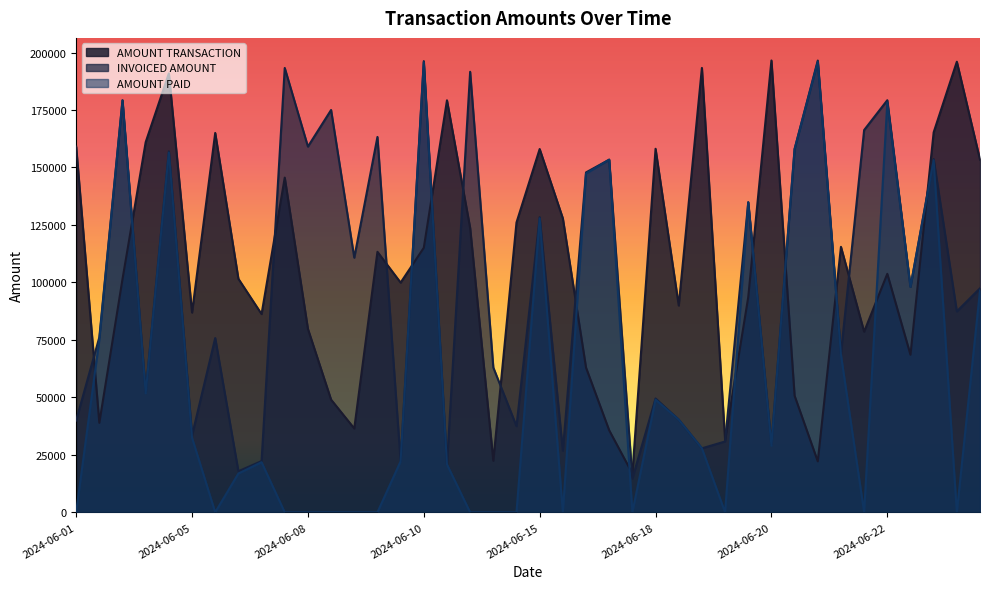

What is the difference between the maximum and minimum values in the AMOUNT PAID series?

196009